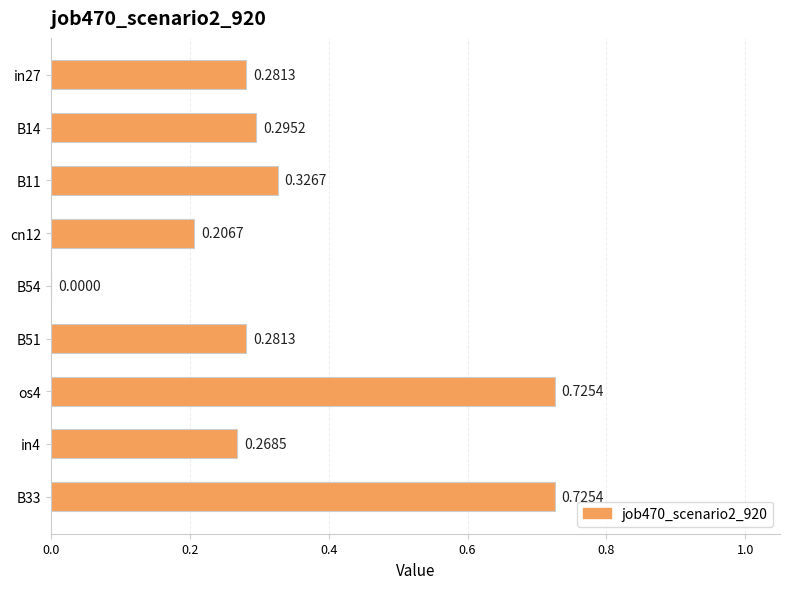

What is the change in value from B11 to B54?

-0.3